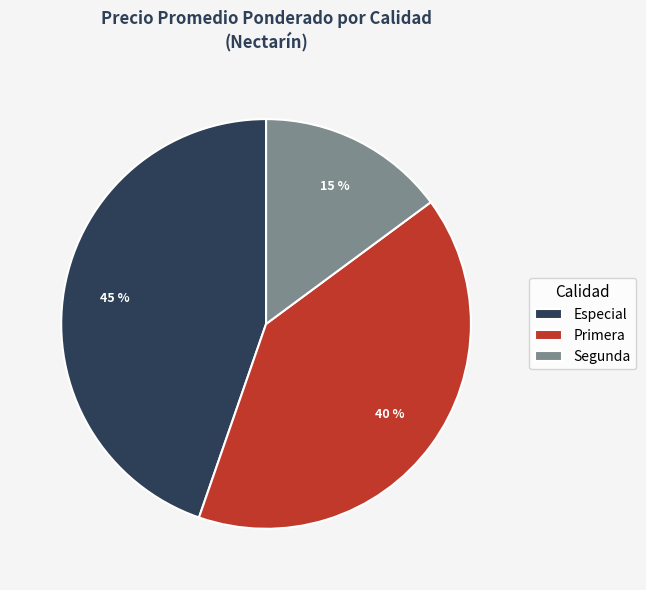

To the nearest percent, what portion does Segunda represent?

15%